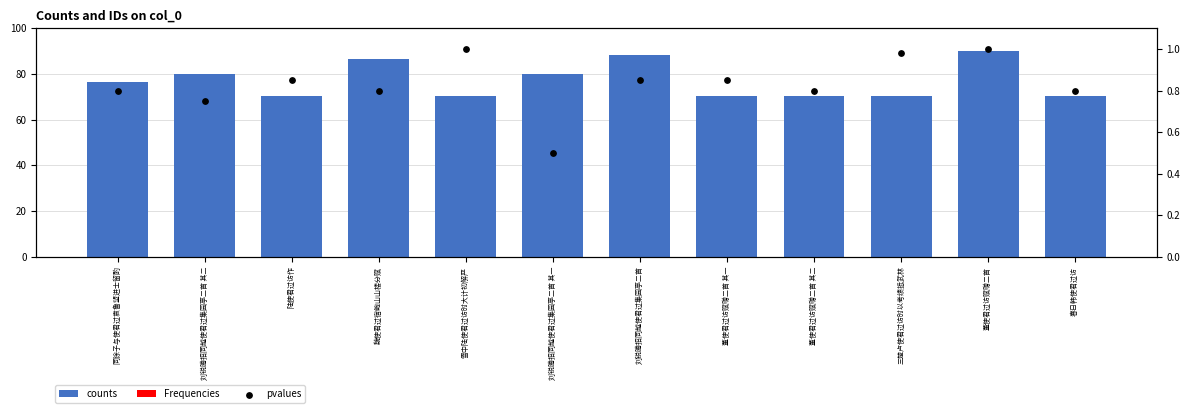

Which series contains the lowest Y value?

Frequencies